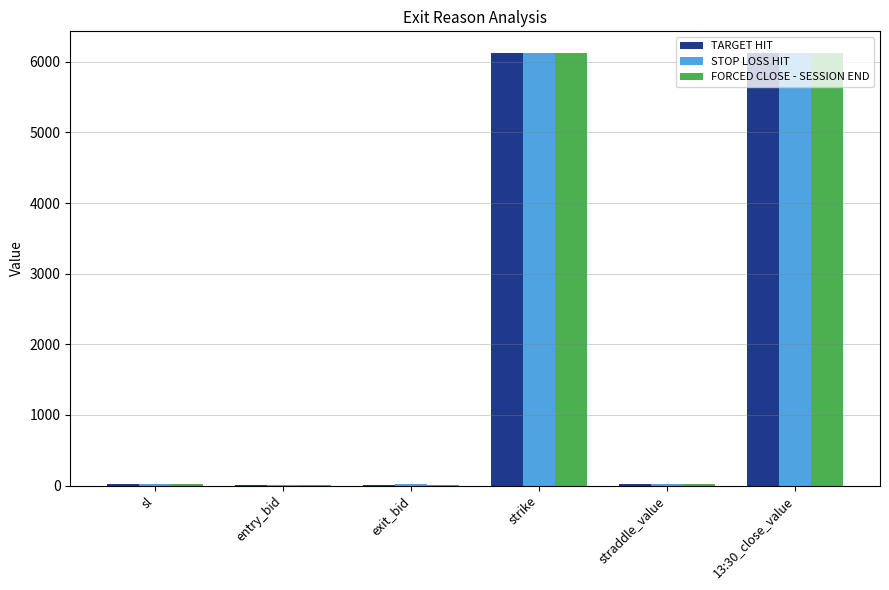

Is it true that FORCED CLOSE - SESSION END equals 3064.5 at strike?

False